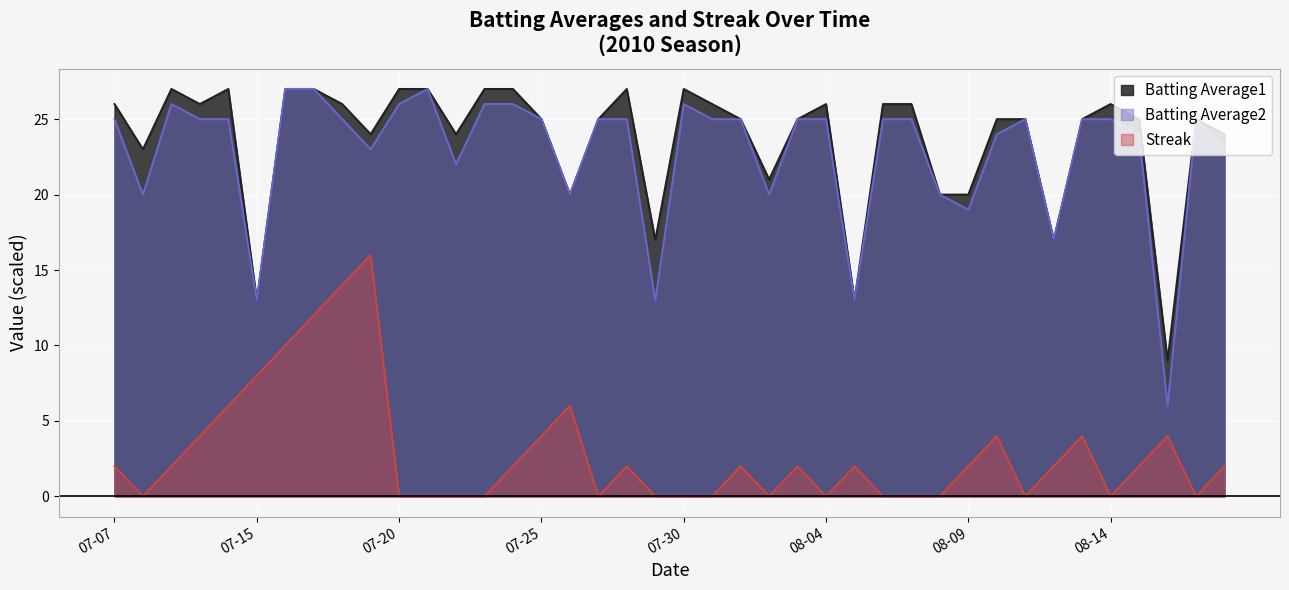

How many values in Streak are above zero?

23